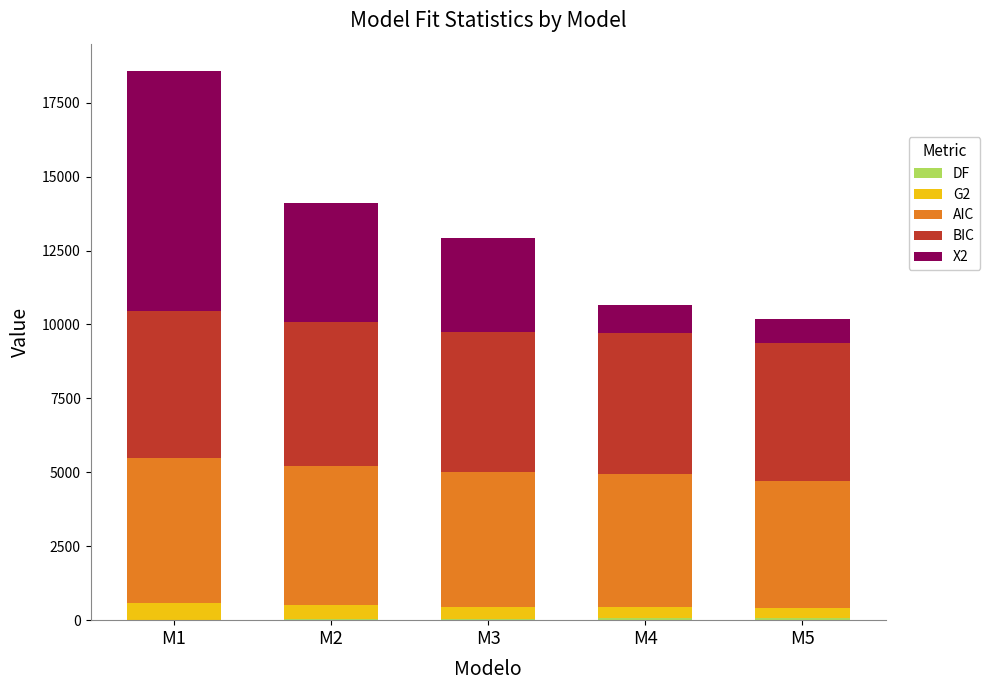

At which category is the sum across all series the highest?

M1